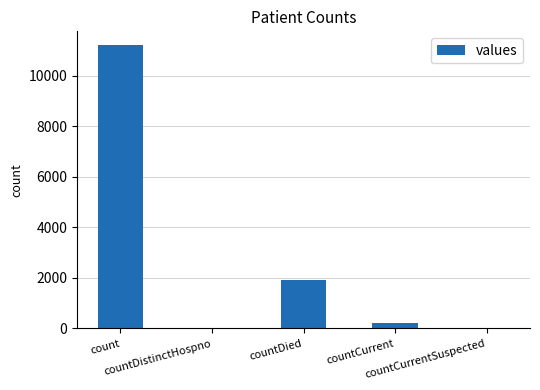

The chart shows a value of 11206 at count. True or false?

True